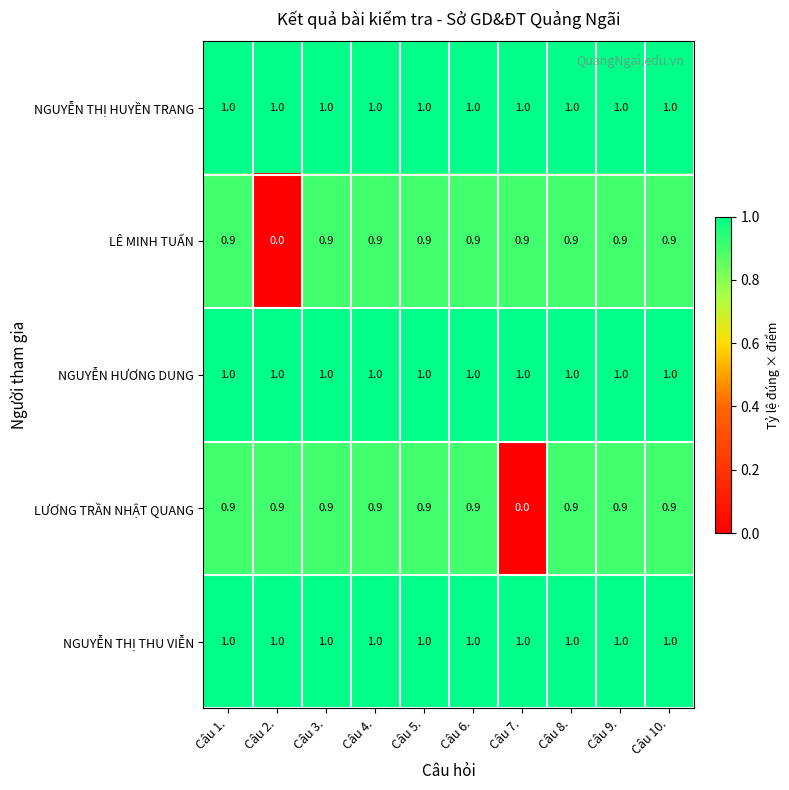

At how many categories does at least one series exceed 0?

10